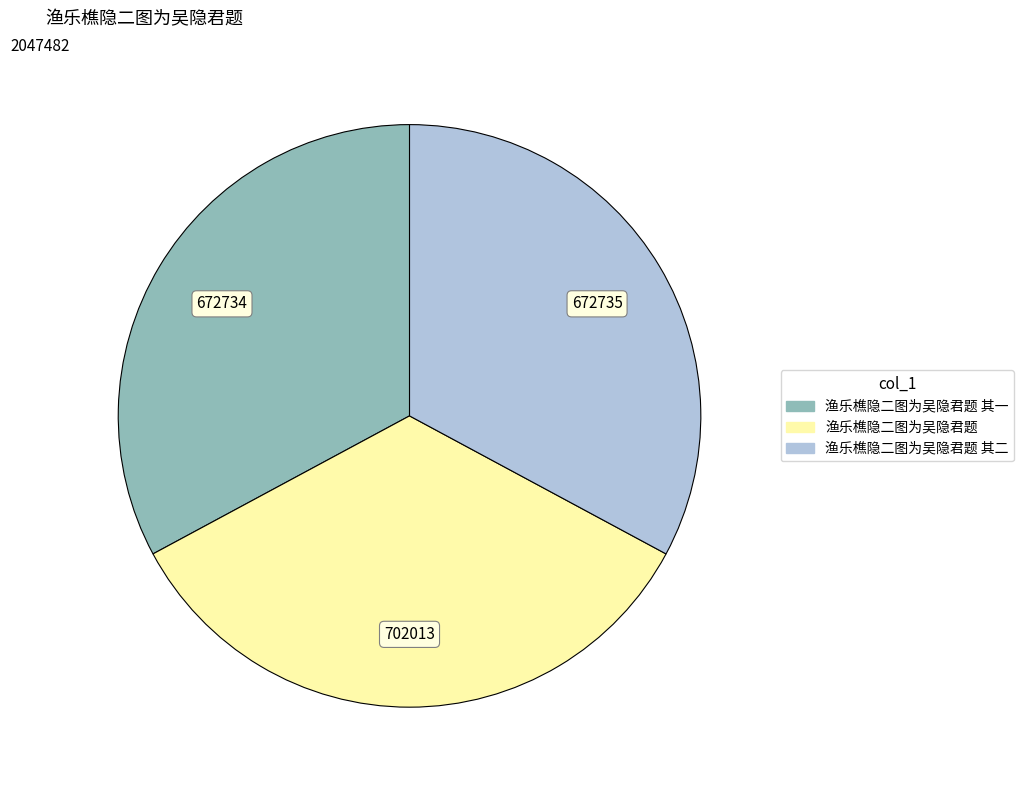

Which slice is the largest?

渔乐樵隐二图为吴隐君题